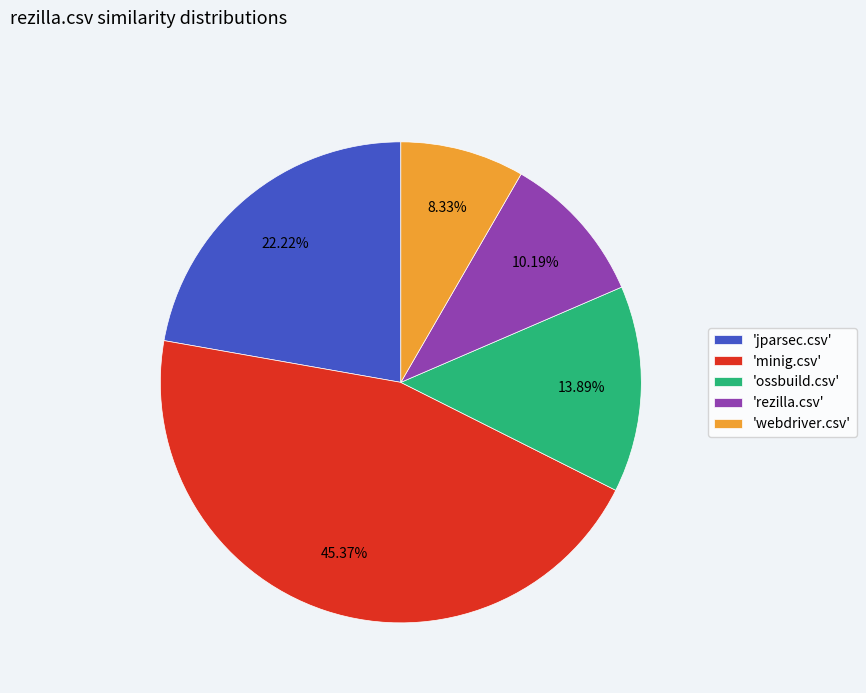

Is 'ossbuild.csv' the majority of the pie?

No